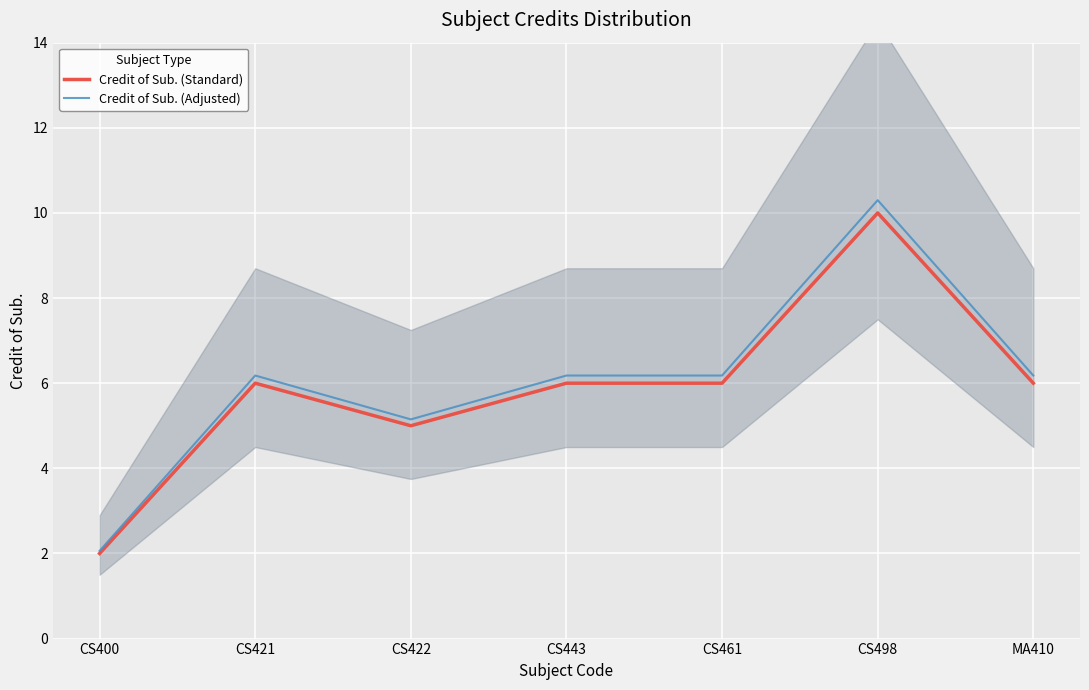

How many Credit of Sub. (Standard) values are between 5 and 6?

5